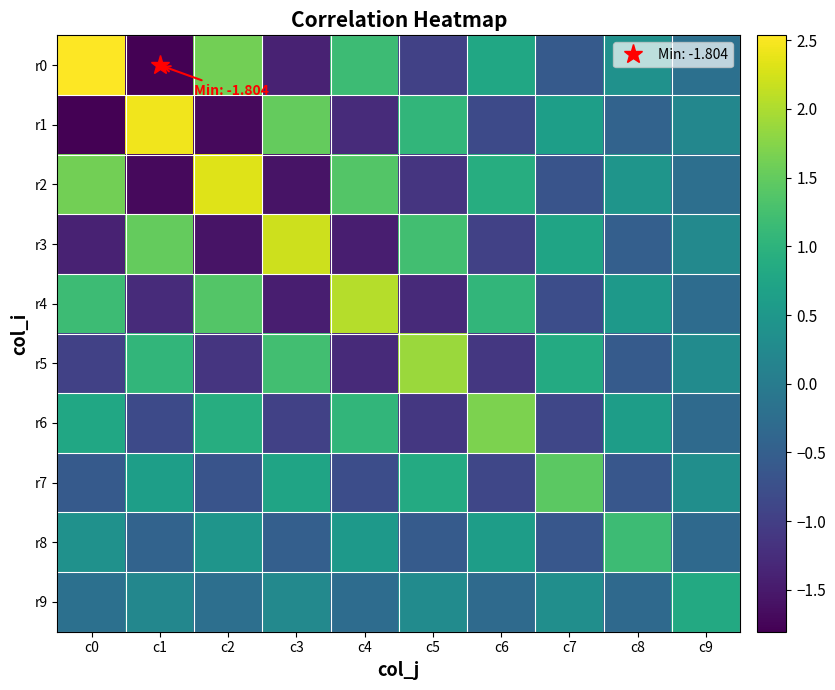

Reading left to right, what are all the values shown in this chart?

r0: c0=2.5	c1=-1.8	c2=1.6	c3=-1.4	c4=1.2	c5=-1.0	c6=0.8	c7=-0.6	c8=0.4	c9=-0.2
r1: c0=-1.8	c1=2.4	c2=-1.7	c3=1.5	c4=-1.3	c5=1.0	c6=-0.8	c7=0.6	c8=-0.4	c9=0.2
r2: c0=1.6	c1=-1.7	c2=2.3	c3=-1.6	c4=1.4	c5=-1.1	c6=0.9	c7=-0.7	c8=0.5	c9=-0.2
r3: c0=-1.4	c1=1.5	c2=-1.6	c3=2.2	c4=-1.4	c5=1.2	c6=-1.0	c7=0.7	c8=-0.5	c9=0.2
r4: c0=1.2	c1=-1.3	c2=1.4	c3=-1.4	c4=2.0	c5=-1.3	c6=1.1	c7=-0.8	c8=0.5	c9=-0.3
r5: c0=-1.0	c1=1.0	c2=-1.1	c3=1.2	c4=-1.3	c5=1.9	c6=-1.1	c7=0.9	c8=-0.6	c9=0.3
r6: c0=0.8	c1=-0.8	c2=0.9	c3=-1.0	c4=1.1	c5=-1.1	c6=1.7	c7=-0.9	c8=0.6	c9=-0.3
r7: c0=-0.6	c1=0.6	c2=-0.7	c3=0.7	c4=-0.8	c5=0.9	c6=-0.9	c7=1.4	c8=-0.6	c9=0.3
r8: c0=0.4	c1=-0.4	c2=0.5	c3=-0.5	c4=0.5	c5=-0.6	c6=0.6	c7=-0.6	c8=1.2	c9=-0.3
r9: c0=-0.2	c1=0.2	c2=-0.2	c3=0.2	c4=-0.3	c5=0.3	c6=-0.3	c7=0.3	c8=-0.3	c9=0.8